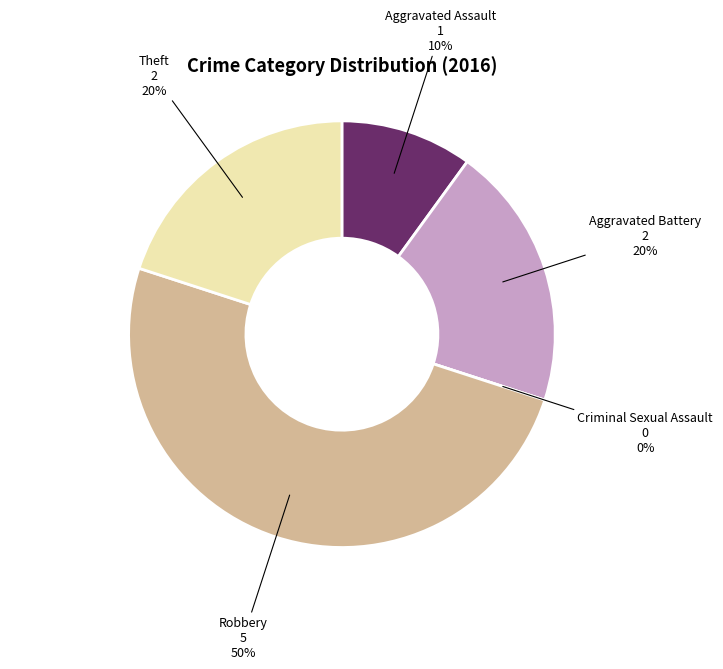

How many segments does this pie chart have?

5